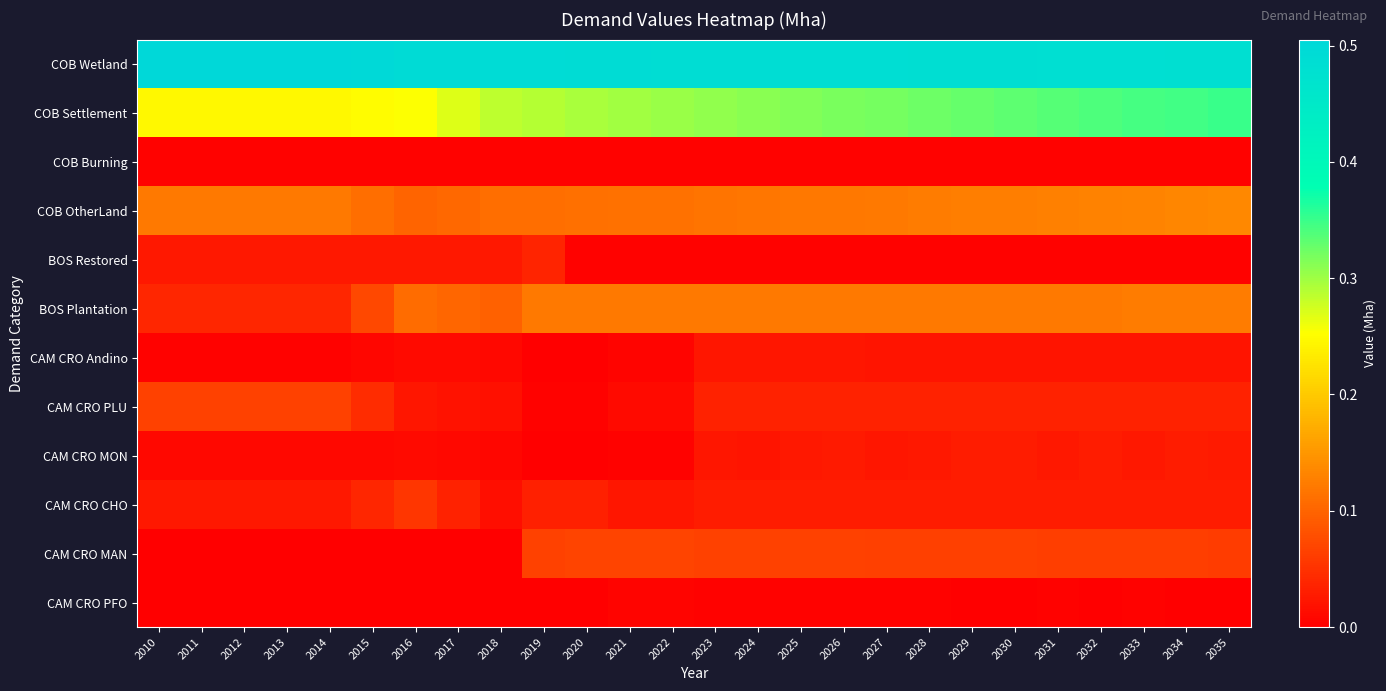

List the series in order of their peak value, lowest first.

COB Burning, CAM CRO PFO, CAM CRO Andino, CAM CRO MON, BOS Restored, CAM CRO CHO, CAM CRO PLU, CAM CRO MAN, BOS Plantation, COB OtherLand, COB Settlement, COB Wetland